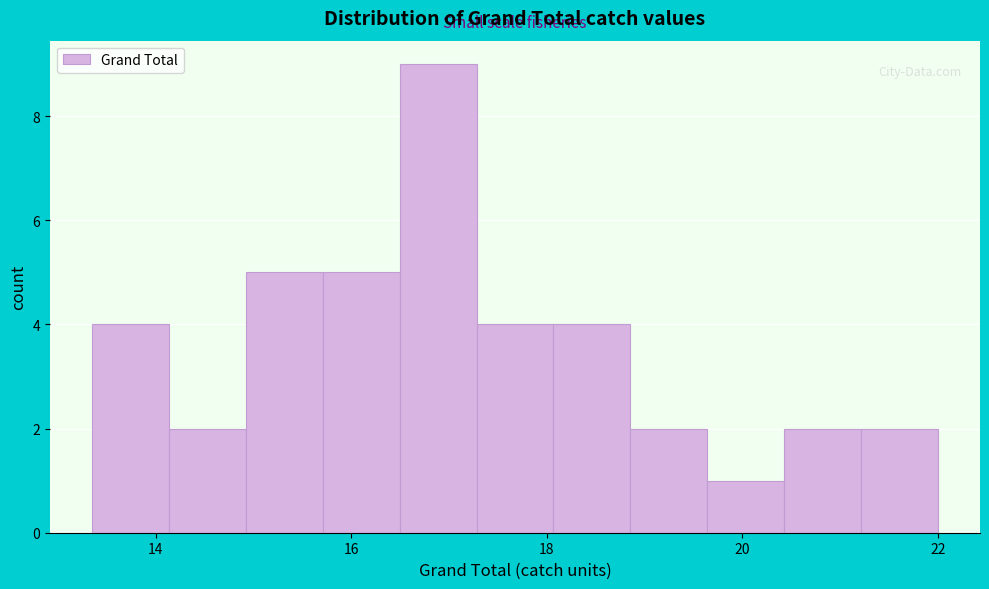

Around what value on the x-axis is the tallest bar? Give the approximate position of its centre, as read against the axis.

16.8